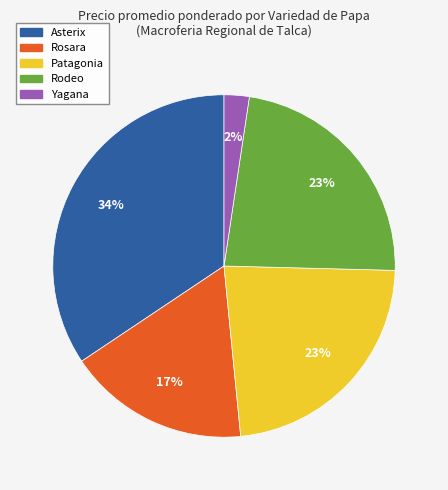

Approximately how many times larger is the value at Rosara compared to Asterix?

0.5